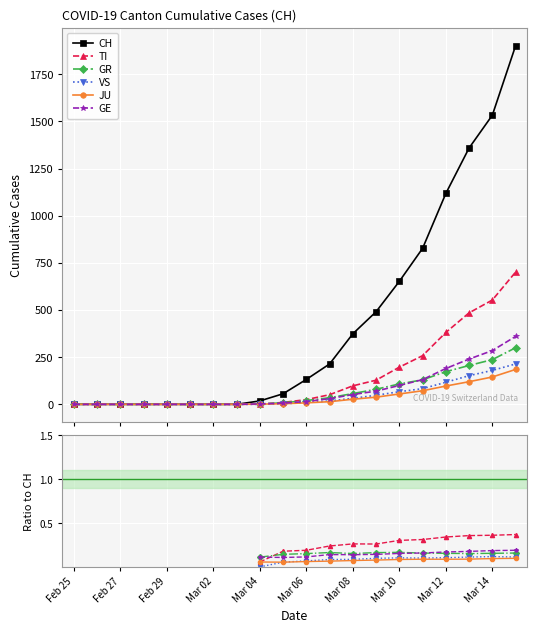

What is the total value across all series at Mar 08?

374.7